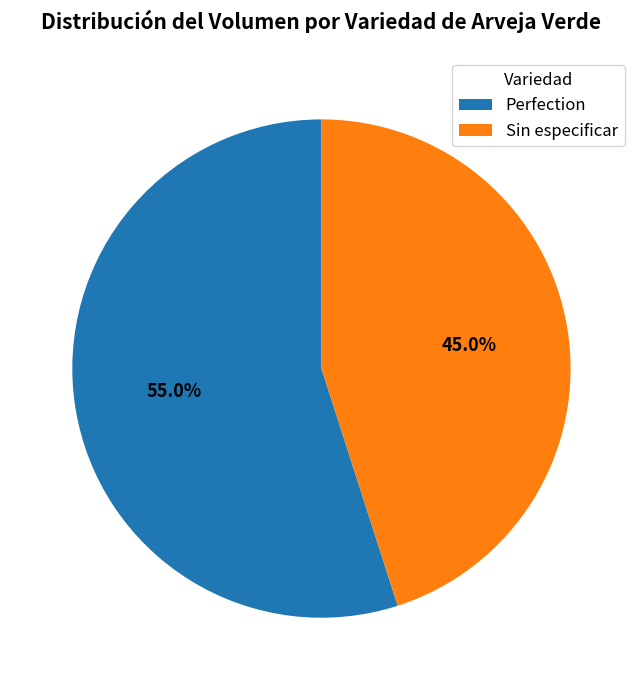

Is there any slice that represents more than half of the pie?

Yes